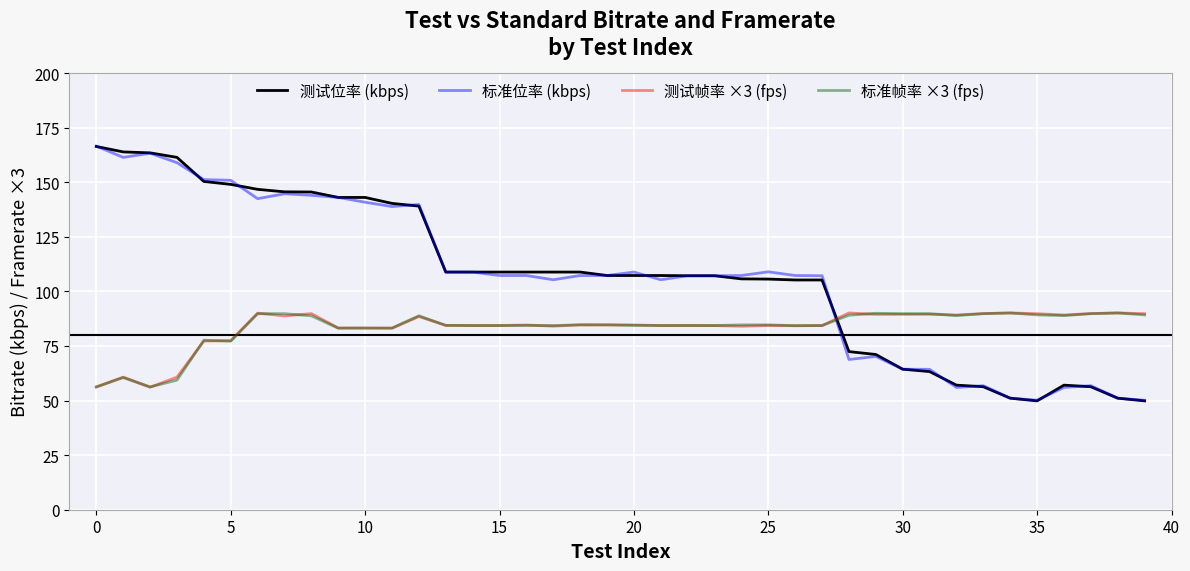

True or false: 标准帧率 ×3 (fps) and 标准位率 (kbps) intersect in this chart.

True